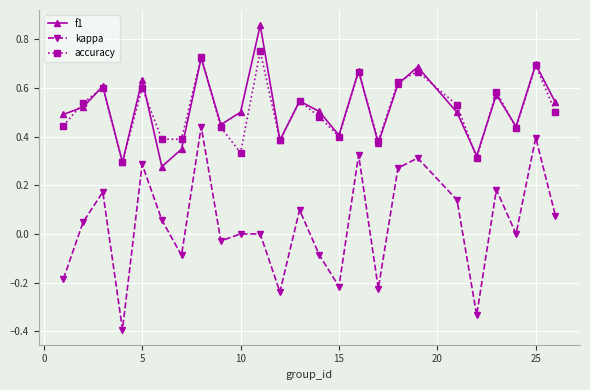

True or false: kappa and accuracy intersect in this chart.

False